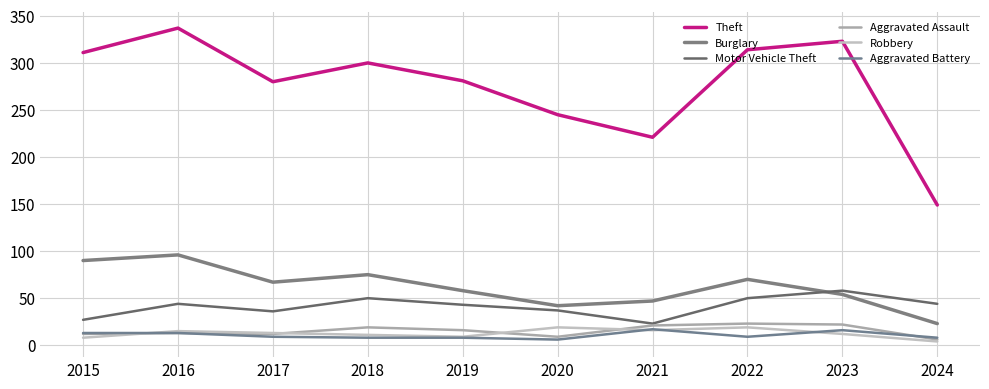

Reading left to right, transcribe all the data shown in this chart.

Theft: 2015=311	2016=337	2017=280	2018=300	2019=281	2020=245	2021=221	2022=314	2023=323	2024=149
Burglary: 2015=90	2016=96	2017=67	2018=75	2019=58	2020=42	2021=47	2022=70	2023=54	2024=23
Motor Vehicle Theft: 2015=27	2016=44	2017=36	2018=50	2019=43	2020=37	2021=23	2022=50	2023=58	2024=44
Aggravated Assault: 2015=12	2016=13	2017=12	2018=19	2019=16	2020=9	2021=21	2022=23	2023=22	2024=6
Robbery: 2015=8	2016=15	2017=13	2018=11	2019=9	2020=19	2021=16	2022=19	2023=12	2024=4
Aggravated Battery: 2015=13	2016=13	2017=9	2018=8	2019=8	2020=6	2021=17	2022=9	2023=16	2024=8